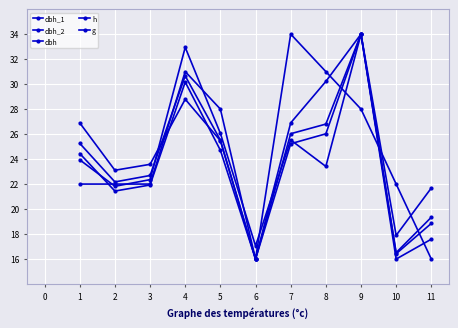

How many values in the dbh_1 series exceed 23?

6